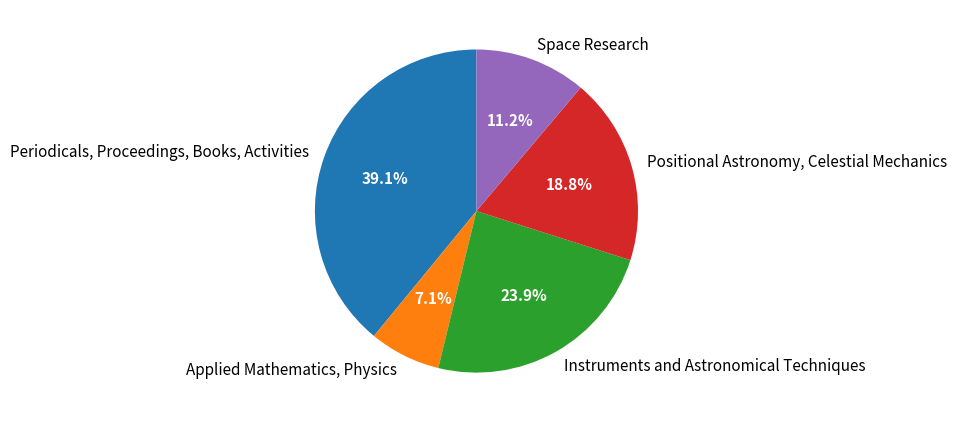

Approximately how many times larger is the value at Space Research compared to Positional Astronomy, Celestial Mechanics?

0.6